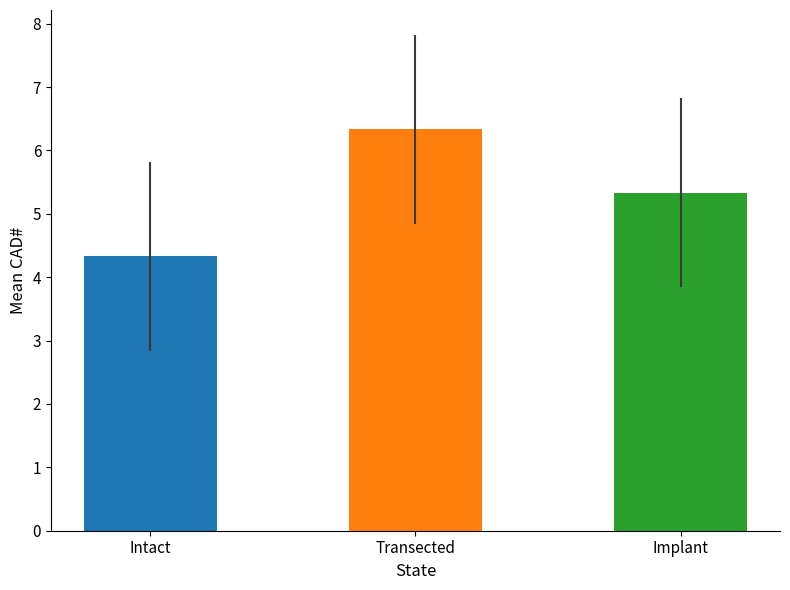

List the series in order of their overall mean, highest first.

Transected, Implant, Intact